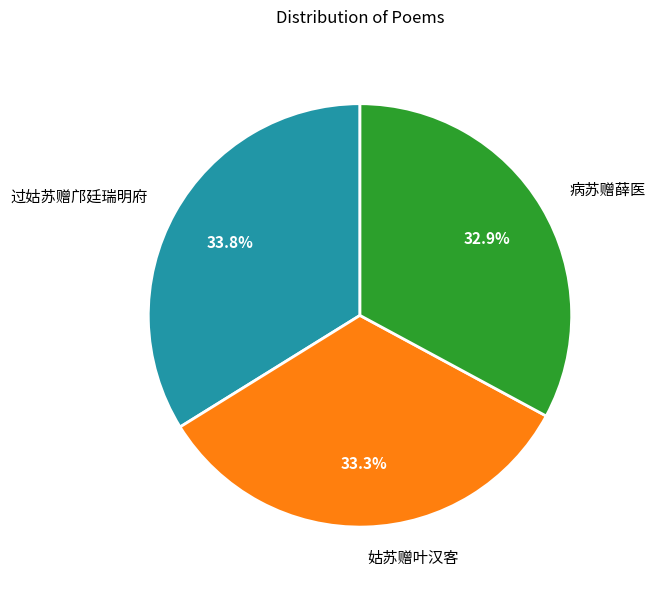

To the nearest percent, what percentage of the pie is 姑苏赠叶汉客?

33%